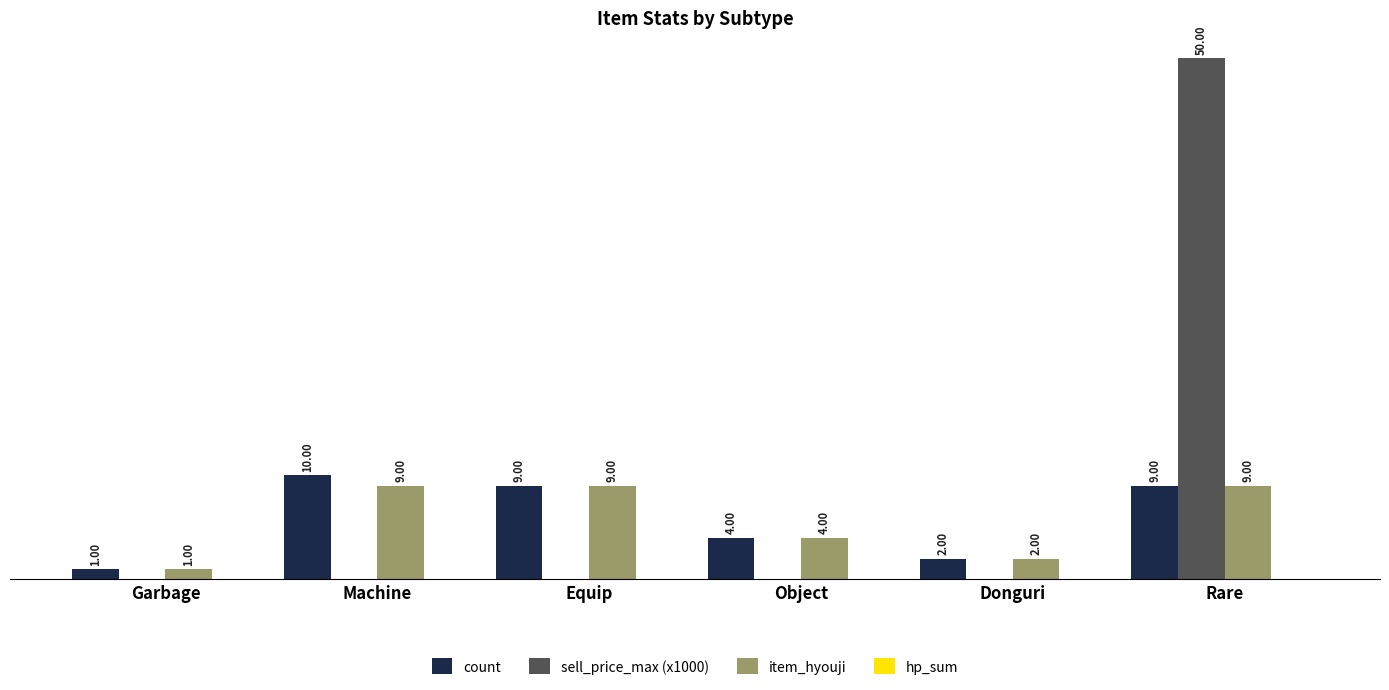

At which category does the chart reach its peak across all series?

Rare